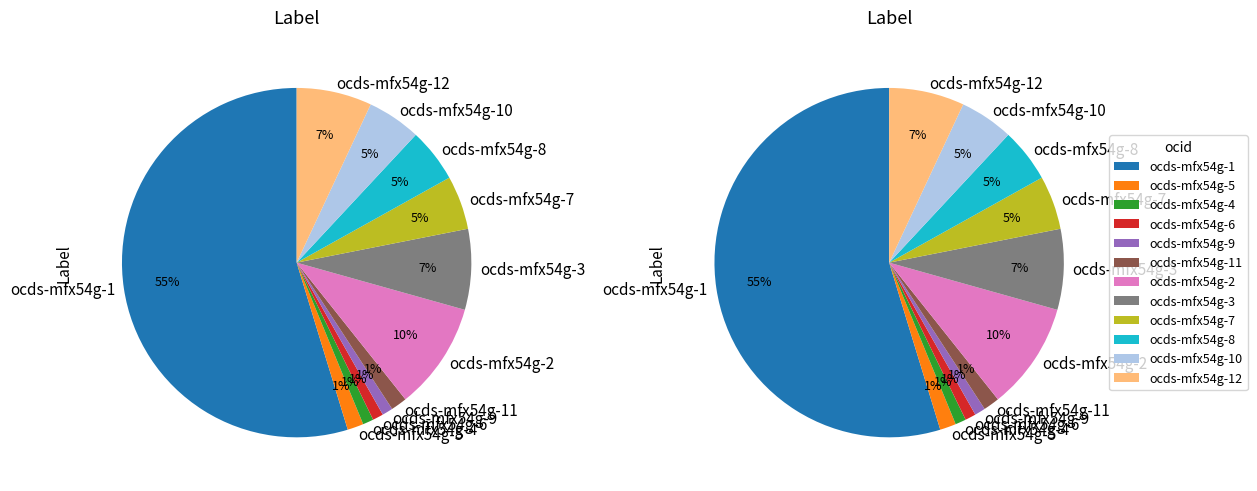

How much of the chart is everything except ocds-mfx54g-4?

99.0%